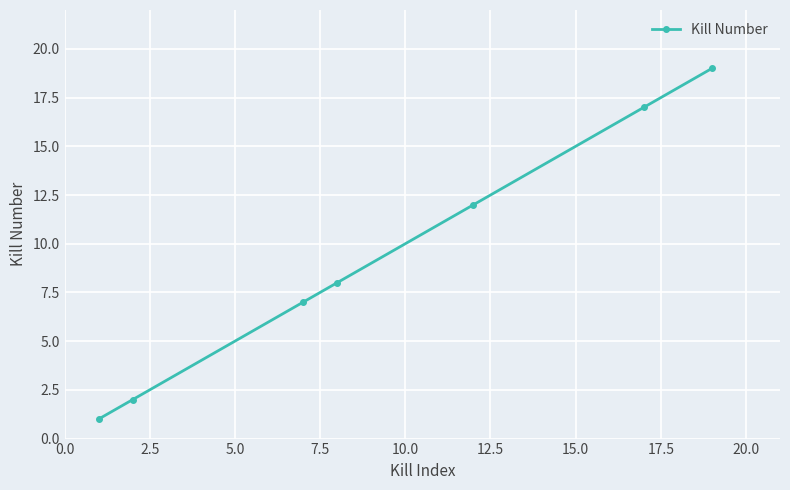

What is the maximum value shown in the chart?

19